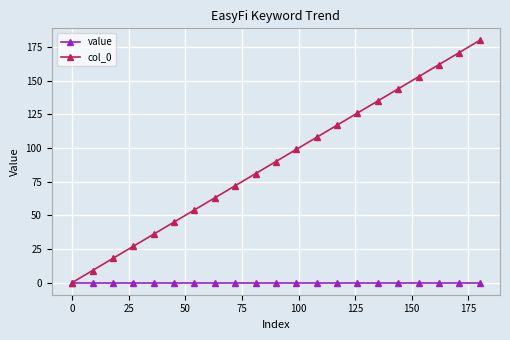

What is the greatest value displayed?

180